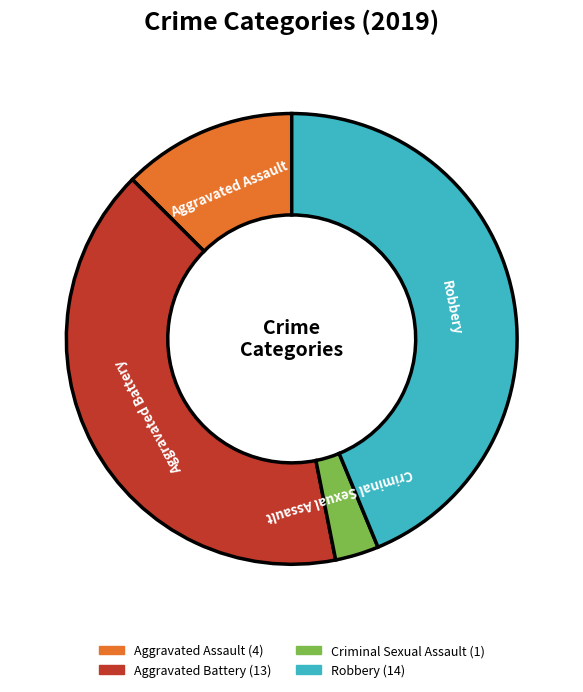

Is there any slice that represents more than half of the pie?

No